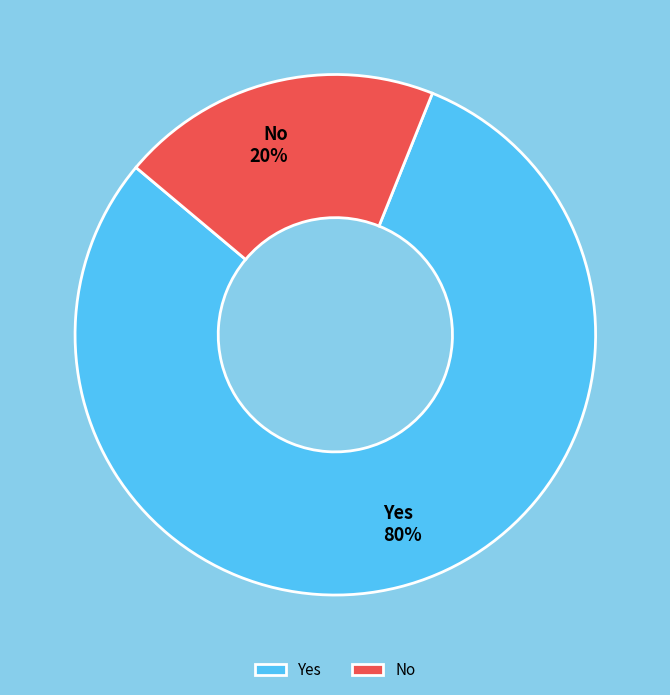

Rank the categories by value from highest to lowest.

Yes, No